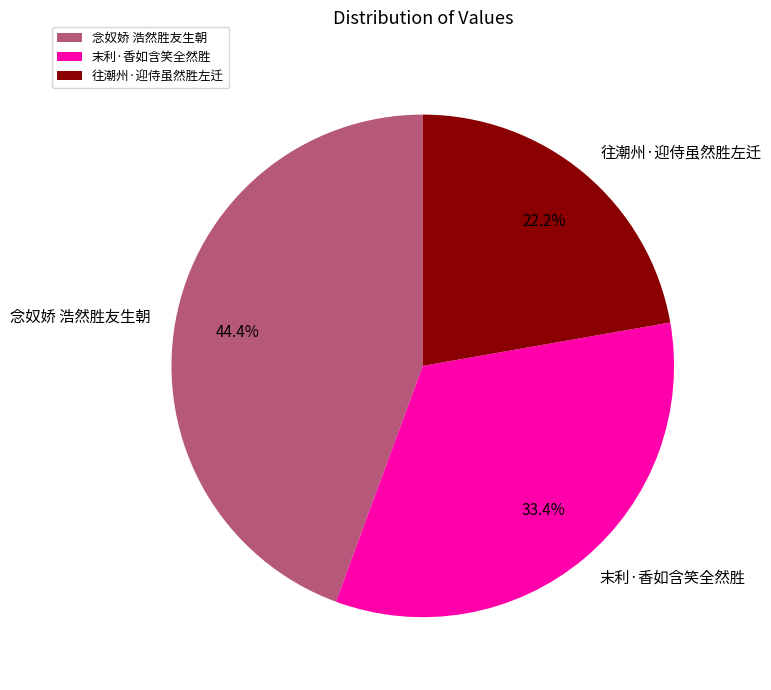

Rank the categories by value from lowest to highest.

往潮州·迎侍虽然胜左迁, 末利·香如含笑全然胜, 念奴娇 浩然胜友生朝